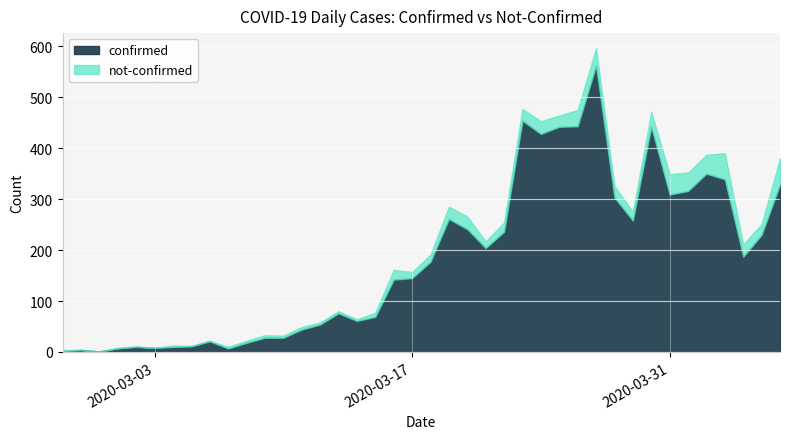

Is it true that confirmed equals 325 at 2020-03-21?

False